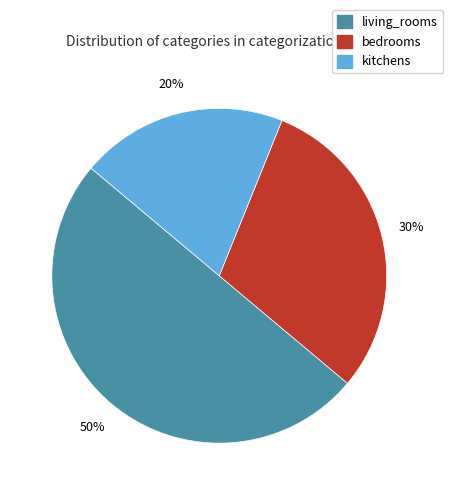

To the nearest percent, what is the difference between the kitchens and living_rooms slice percentages?

30%